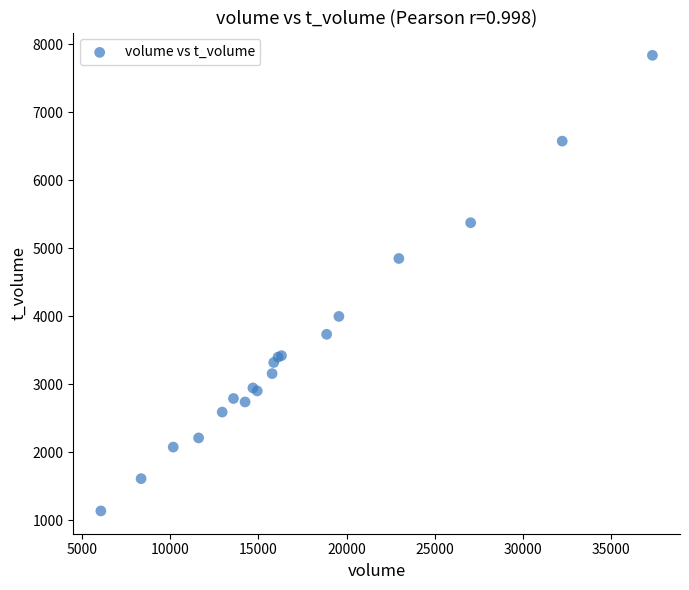

What Y value in the scatter plot is closest to 4487?

4850